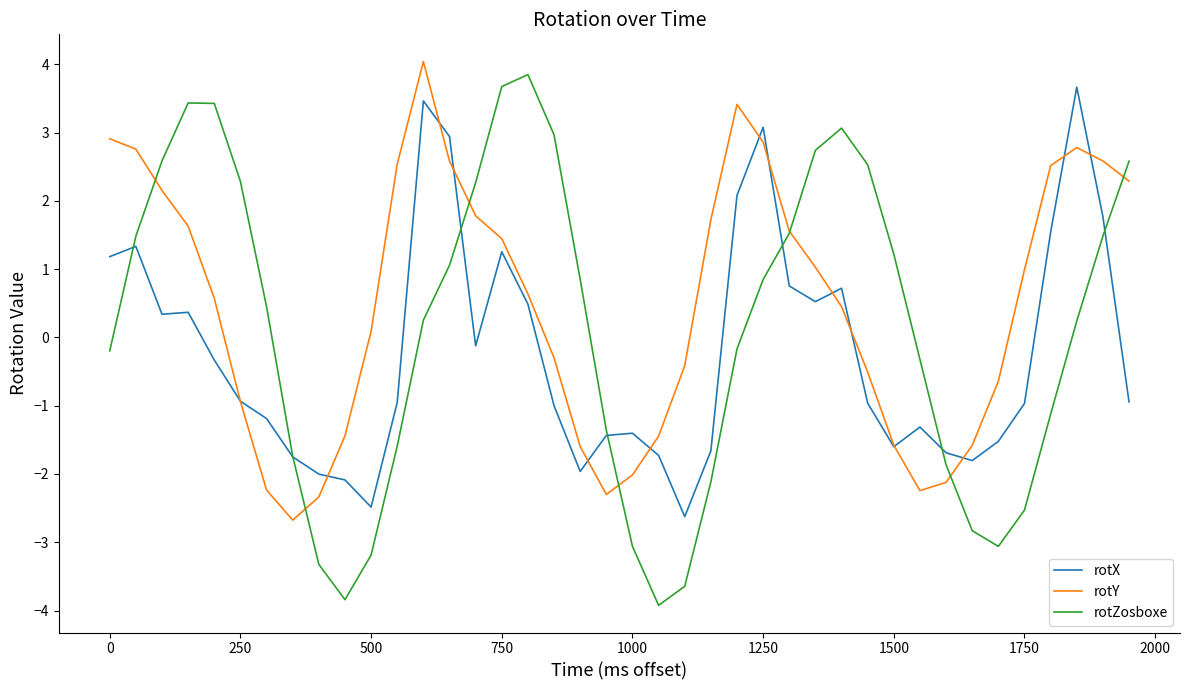

Is this an area chart (filled region under the line)?

No